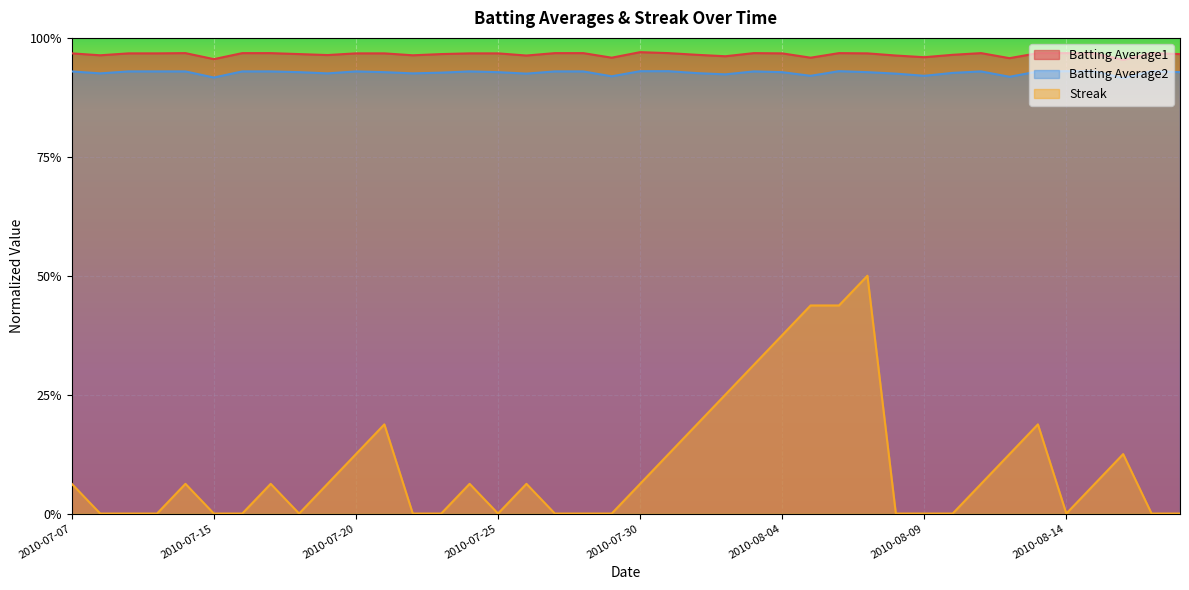

True or false: Streak and Batting Average2 intersect in this chart.

False